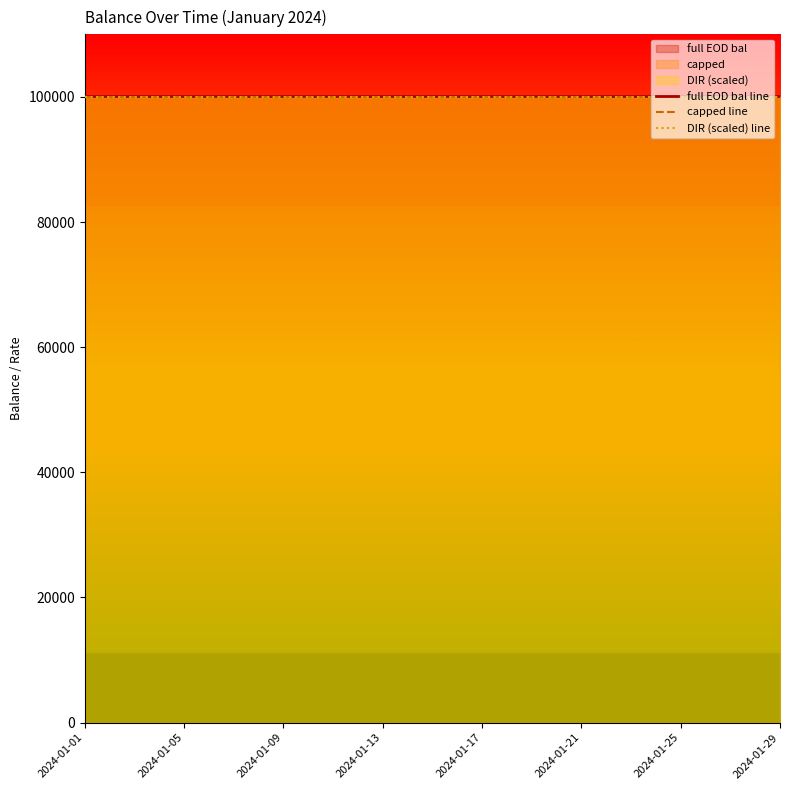

True or false: DIR (scaled) line and full EOD bal line cross at least once.

False